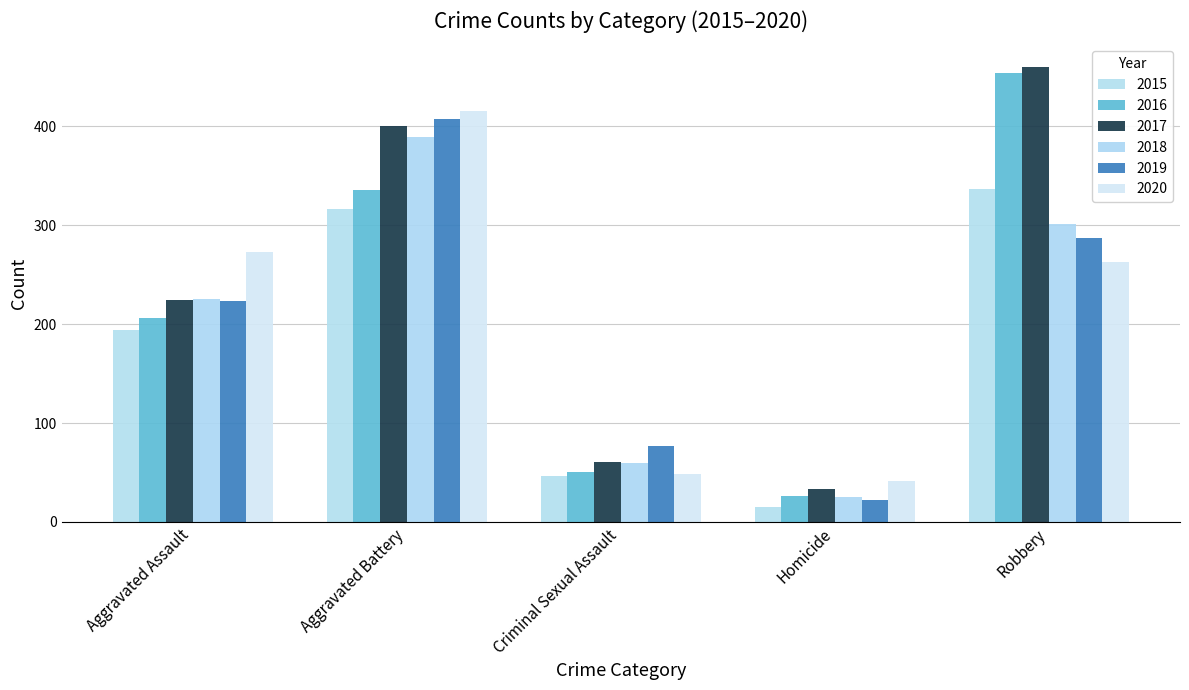

How many series are shown in this chart?

6